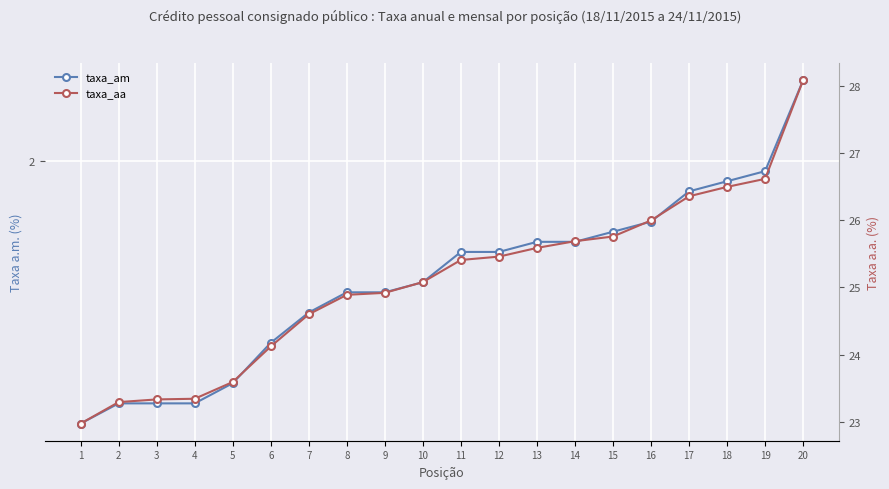

What are all the series names shown in the legend?

taxa_am, taxa_aa